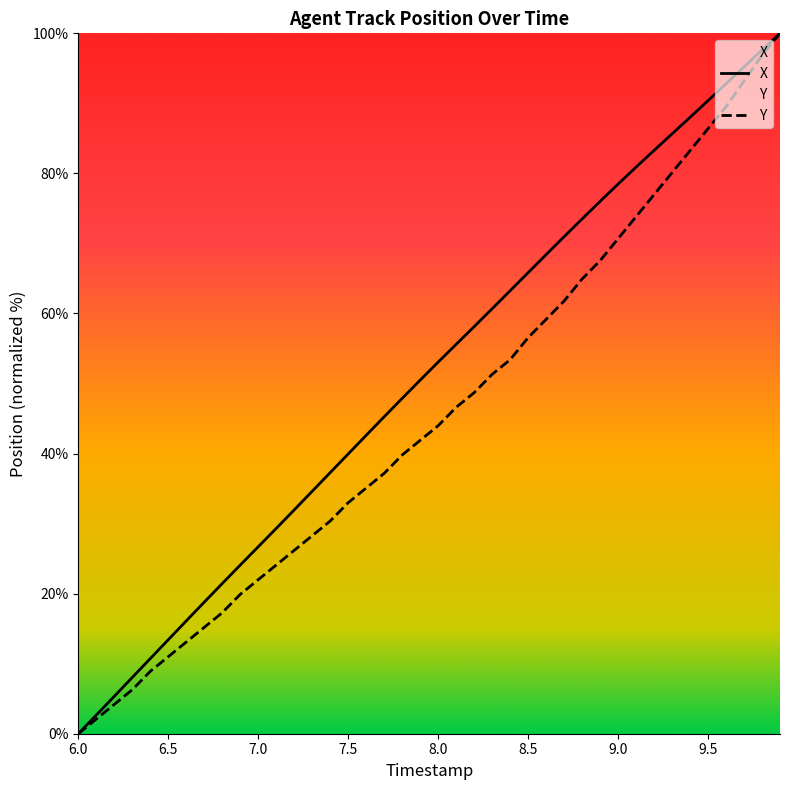

What is the highest value of the Y series?

100.0